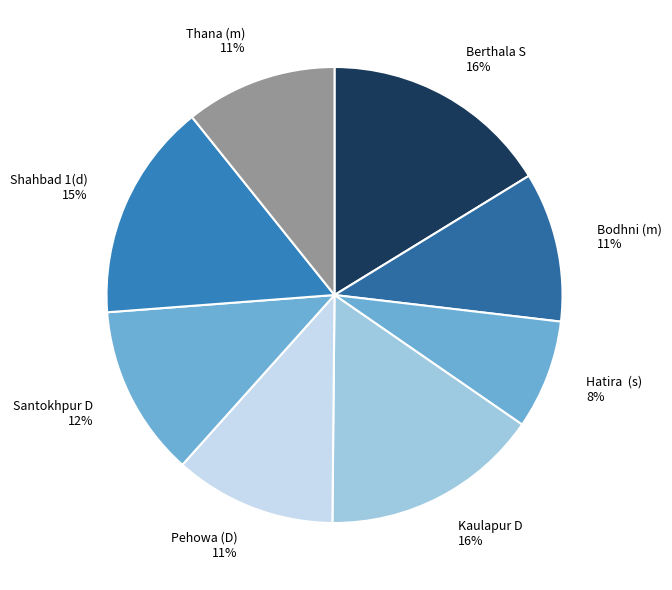

How many segments does this pie chart have?

8